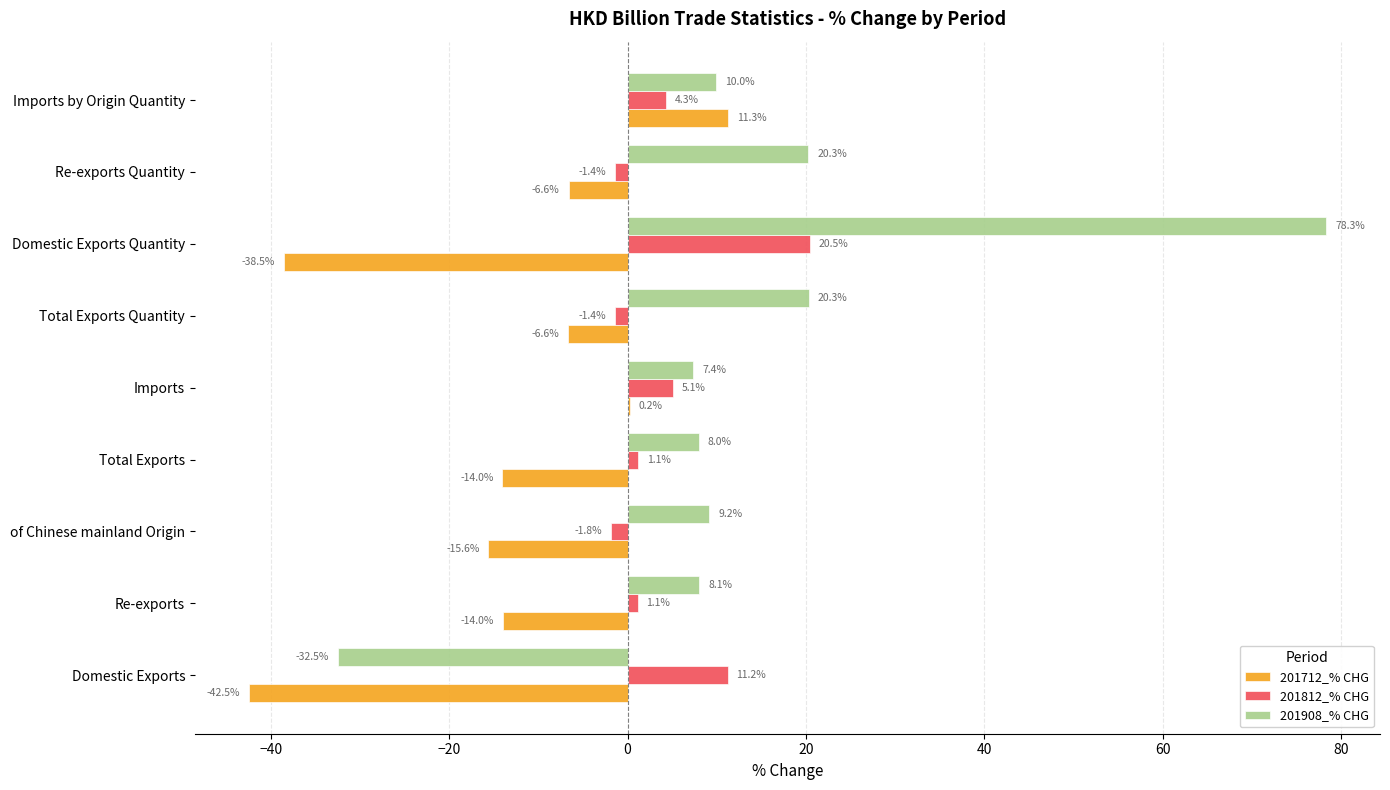

Which category has the highest value in the 201712_% CHG series?

Imports by Origin Quantity